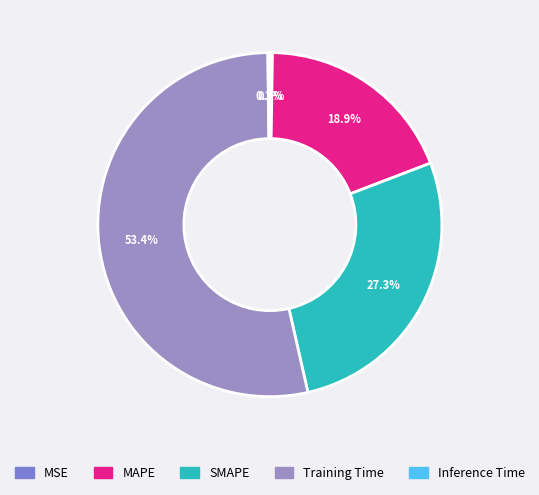

What is the majority slice?

Training Time